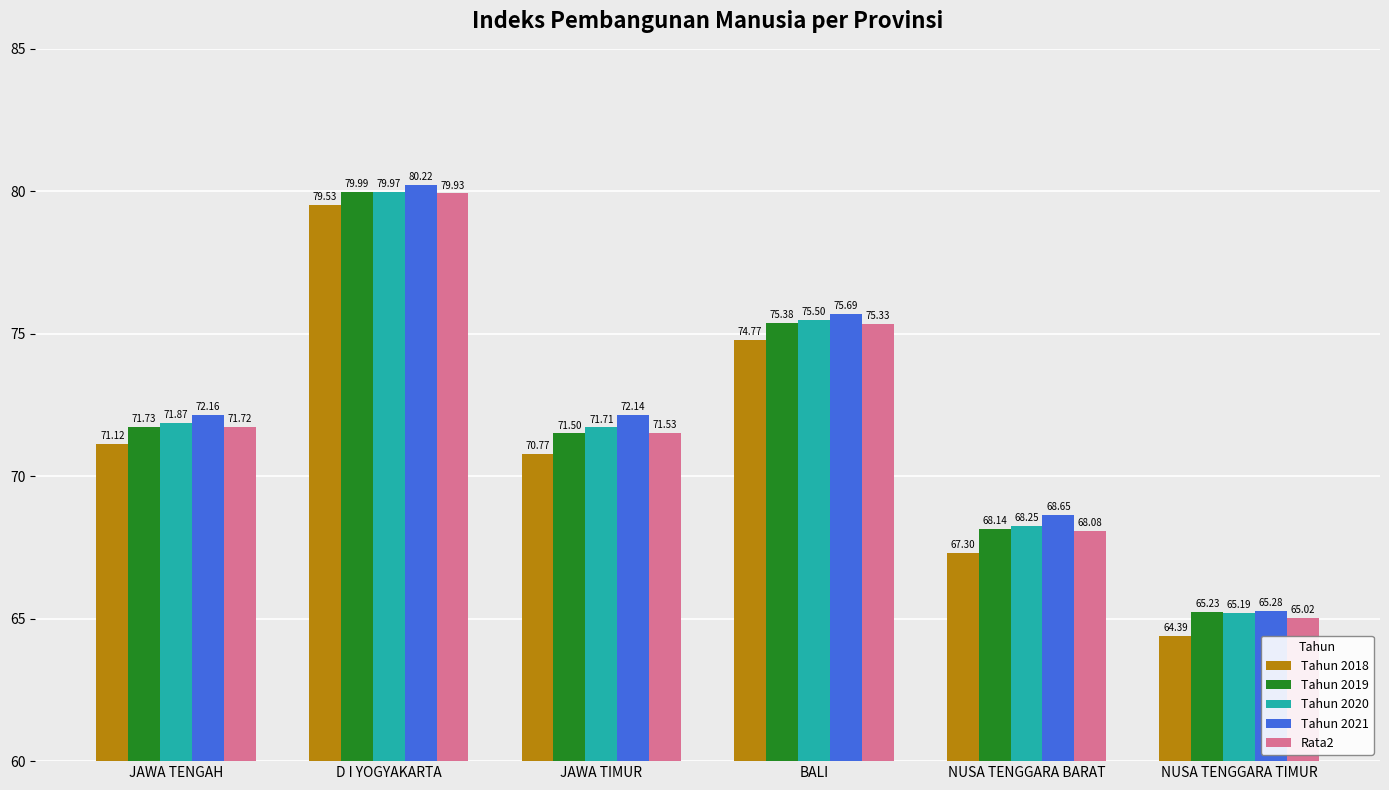

At which label does Tahun 2019 reach its peak?

D I YOGYAKARTA